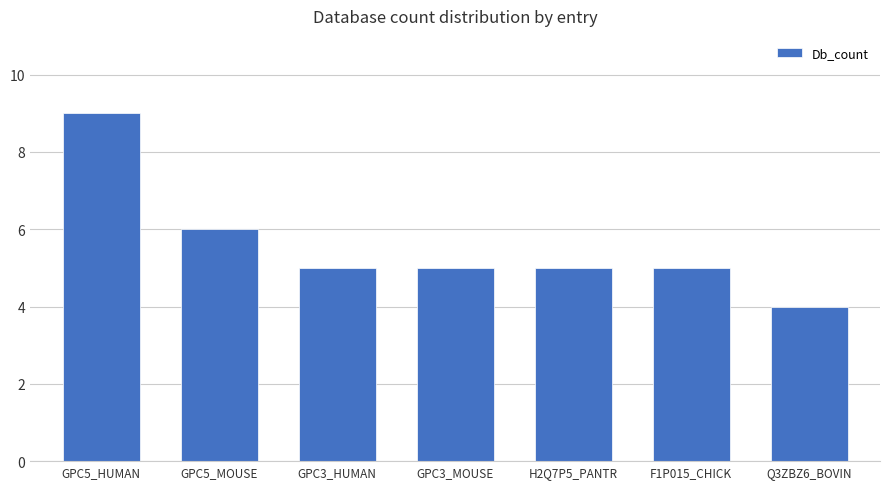

What is the label of the 6th bar from the left?

F1P015_CHICK